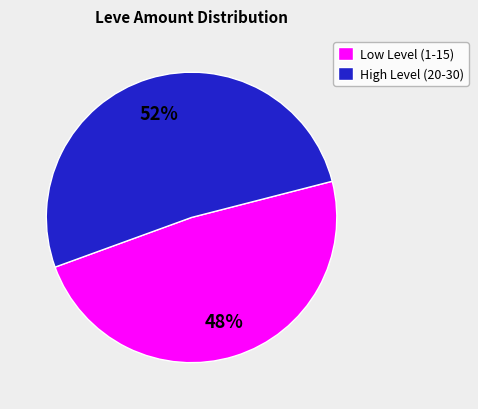

What is the ratio of the value at Low Level (1-15) to the value at High Level (20-30)?

0.9